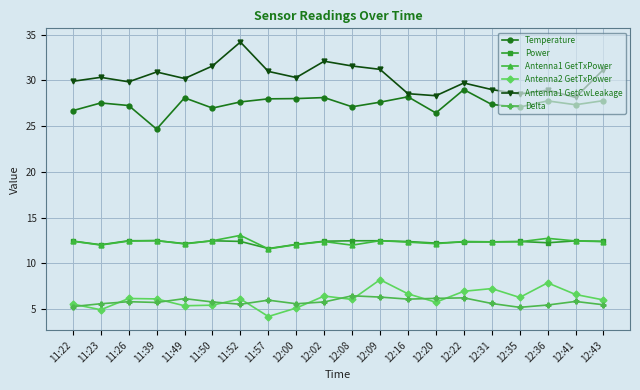

Which series has the largest total across all categories?

Antenna1 GetCwLeakage